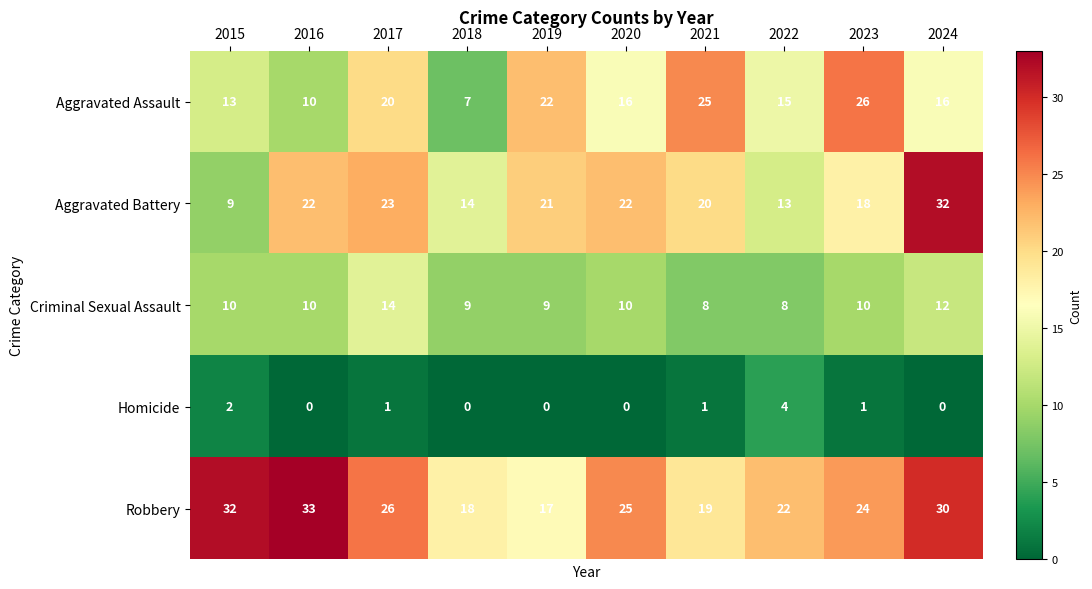

What is the total value across all series at 2022?

62